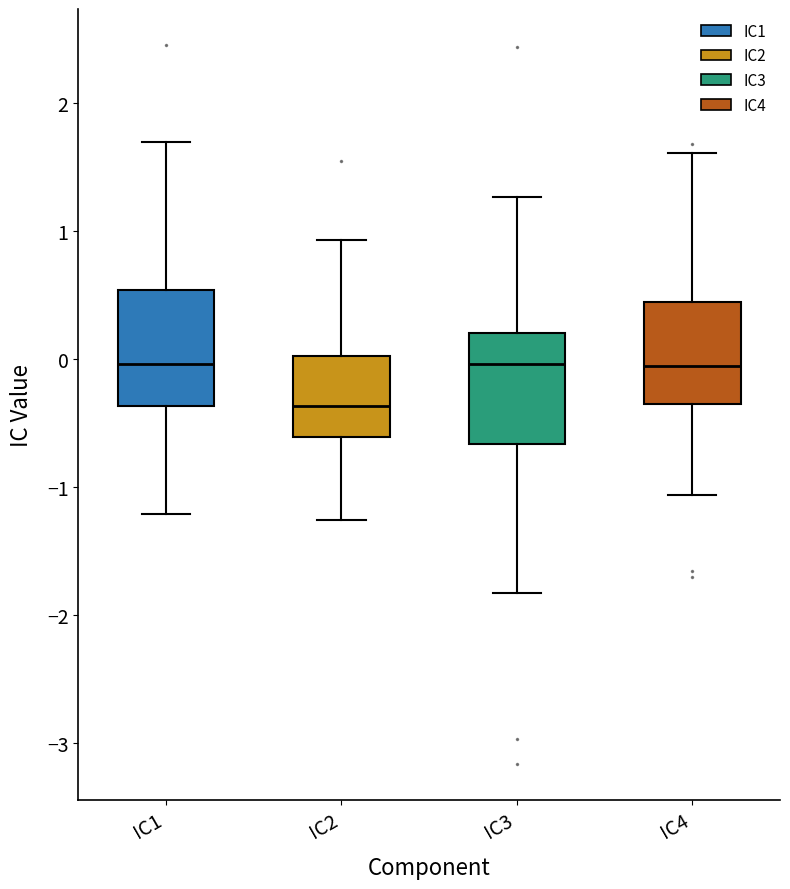

Reading left to right, read every box against the y-axis: the position of its median line, the range the box covers, and the ends of its whiskers. The values are not printed on the chart, so give them approximately, as read against the axis.

IC1: median 0.0, box -0.4 to 0.5, whiskers -1.2 to 1.7
IC2: median -0.4, box -0.6 to 0.0, whiskers -1.3 to 0.9
IC3: median 0.0, box -0.7 to 0.2, whiskers -1.8 to 1.3
IC4: median -0.1, box -0.4 to 0.4, whiskers -1.1 to 1.6